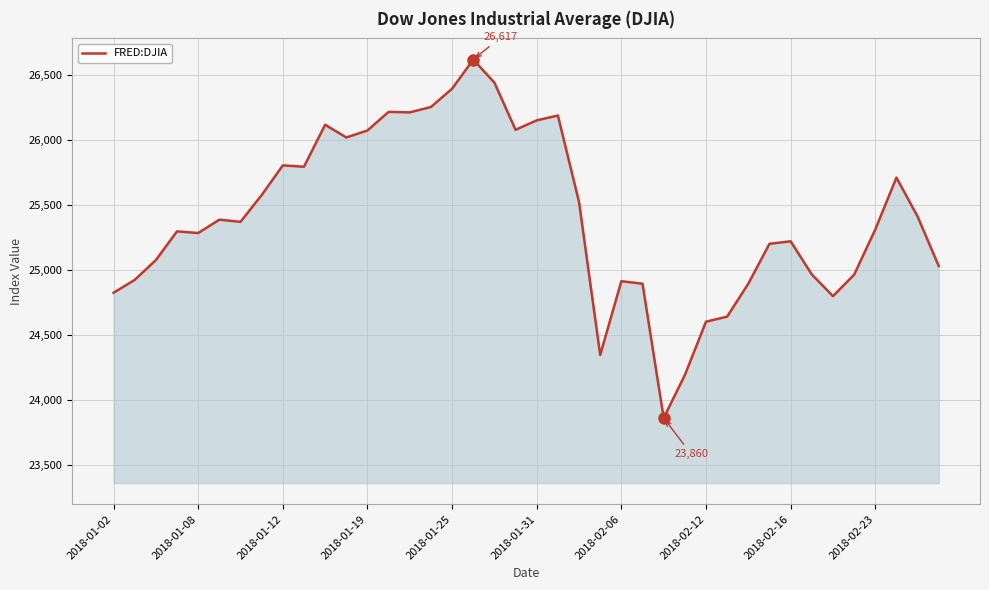

What is the minimum value shown in the chart?

23860.5